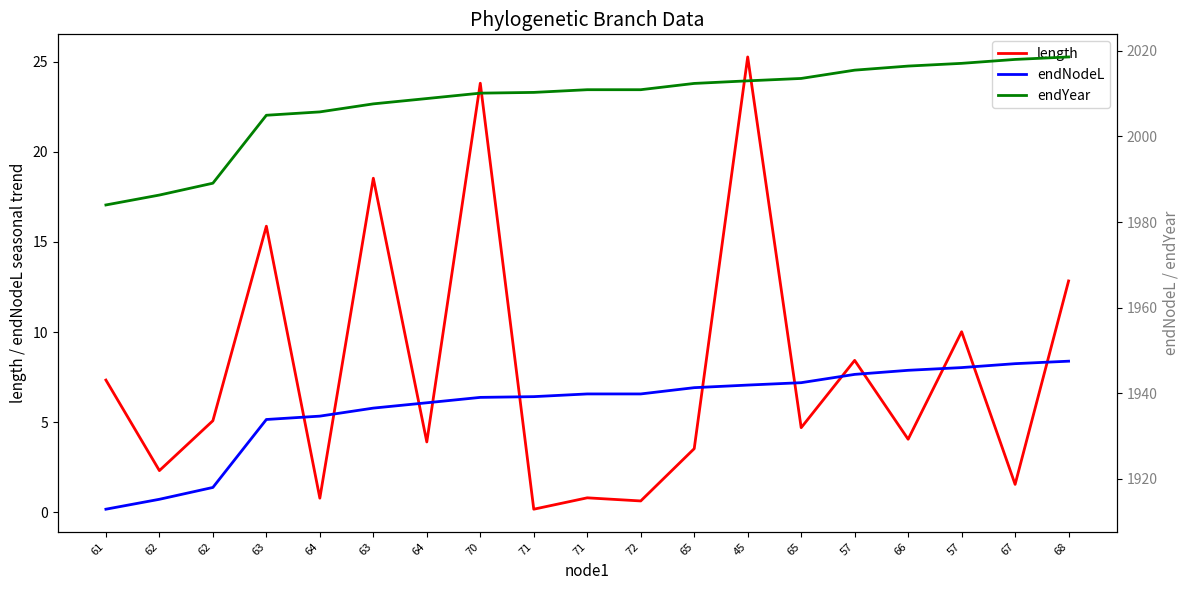

What is the total value across all series at 71?

3949.7